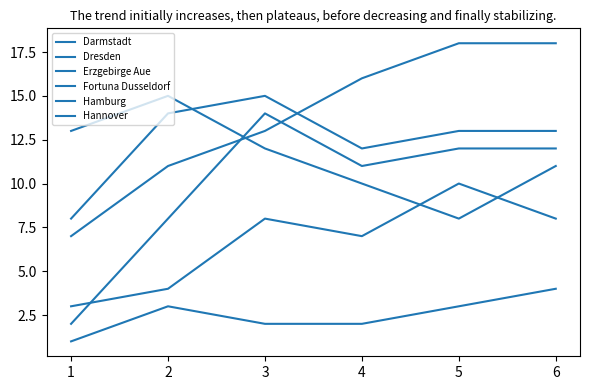

How many series are shown in this chart?

6